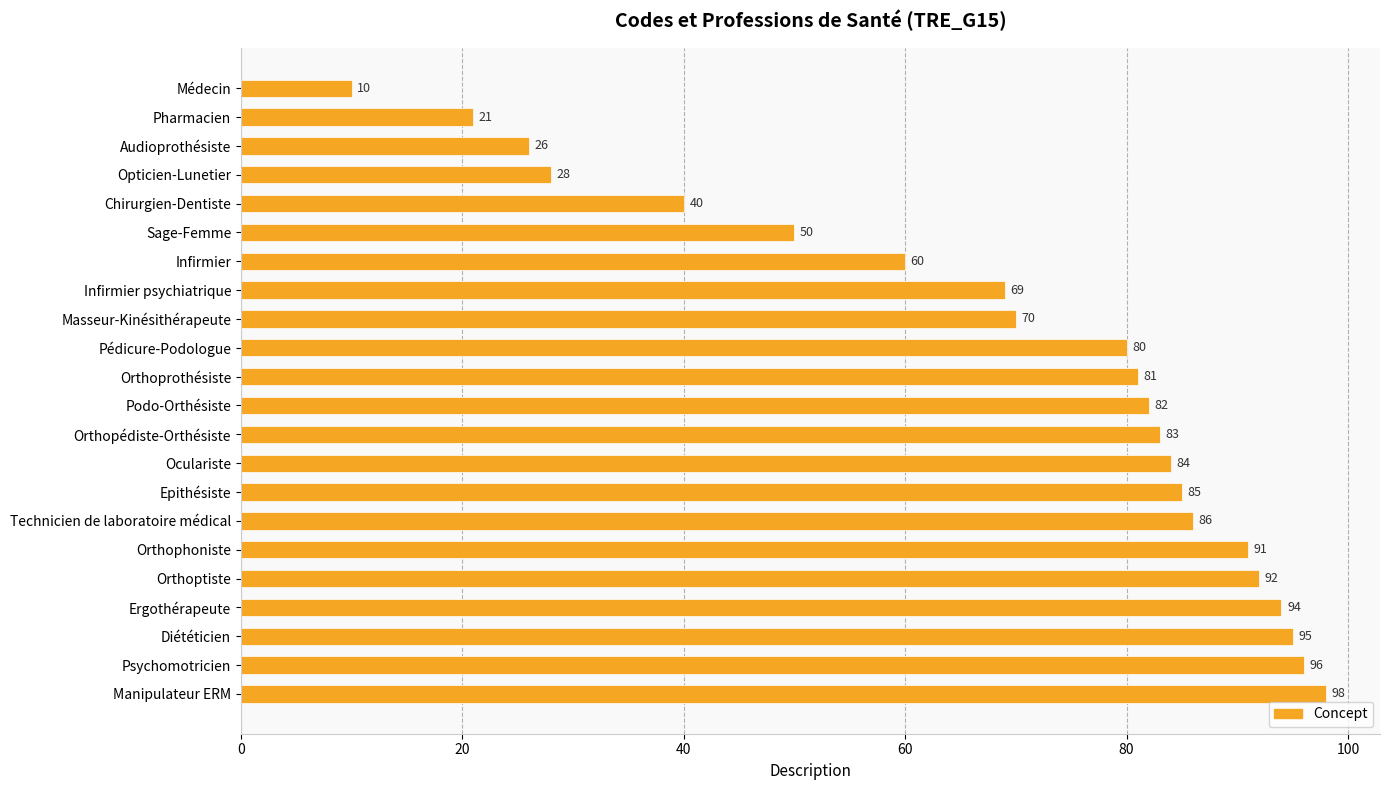

What is the sum of all values?

1521